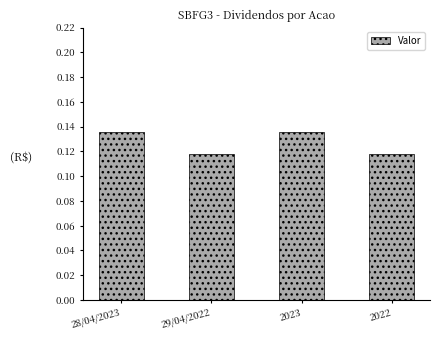

The value at 2022 is 0.0. True or false?

False